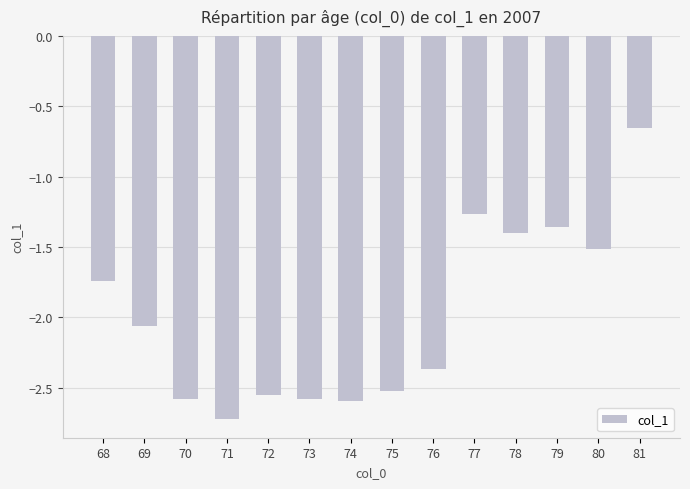

Where does the data first go above -2?

68